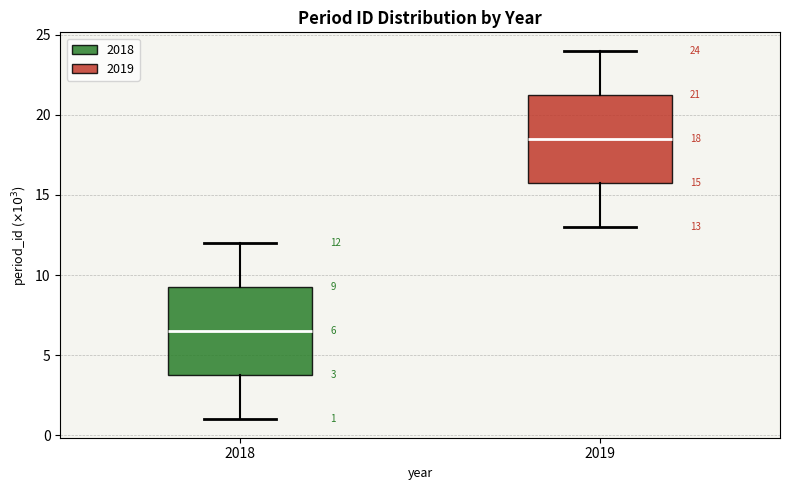

Which box has the highest median line?

2019